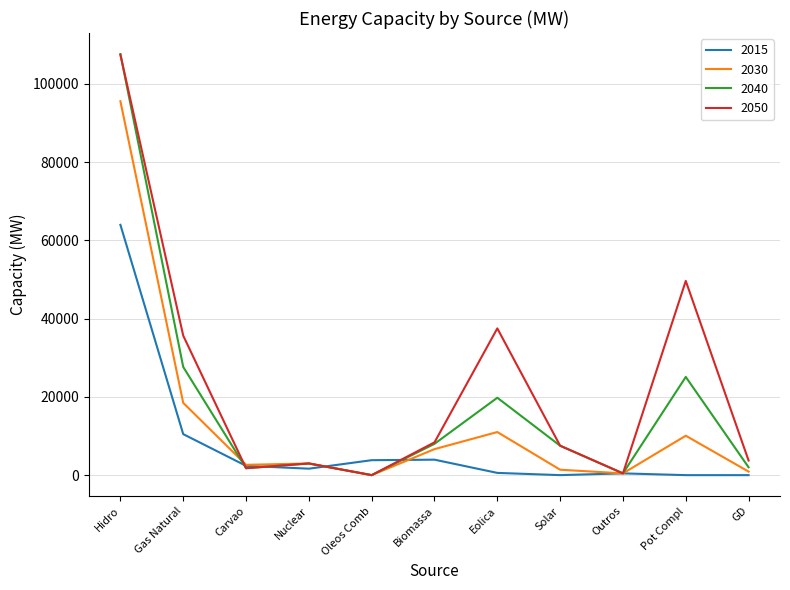

Which series has the largest range (max minus min)?

2040